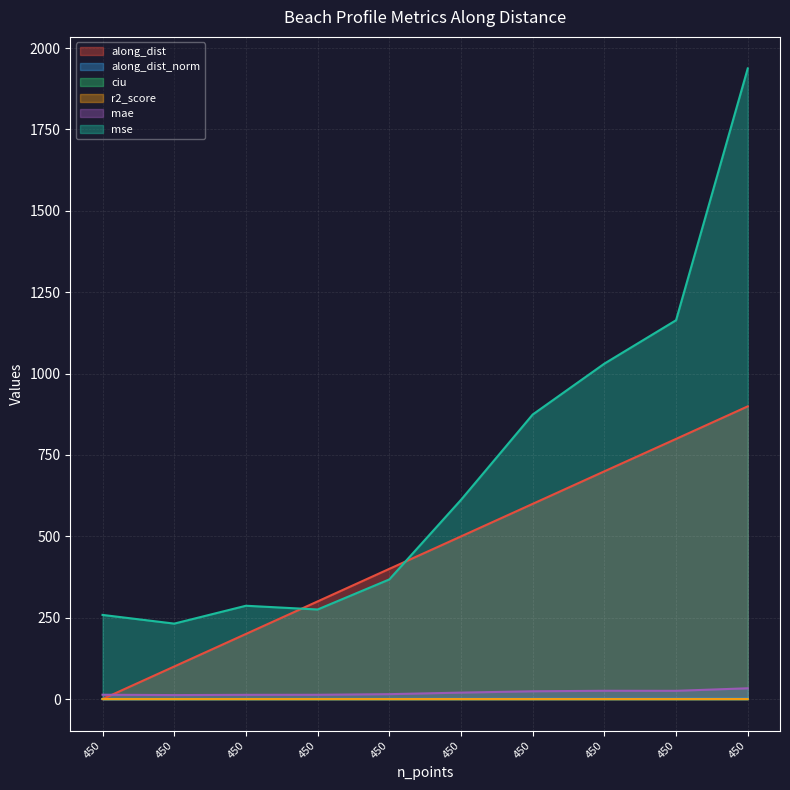

What is the difference between the highest and lowest values at 450?

231.7